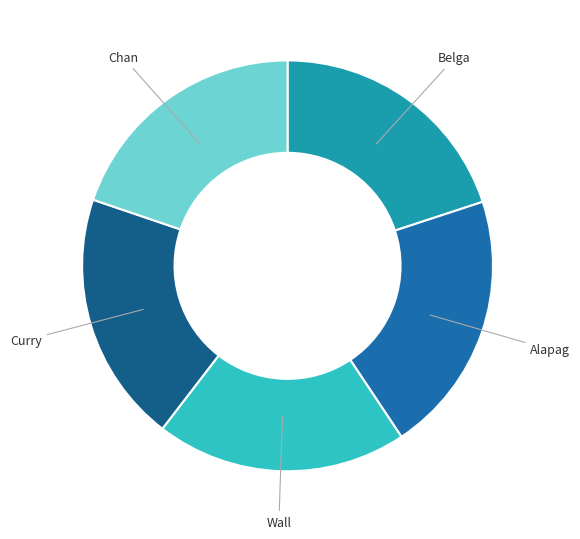

Is there a majority slice in this chart?

No